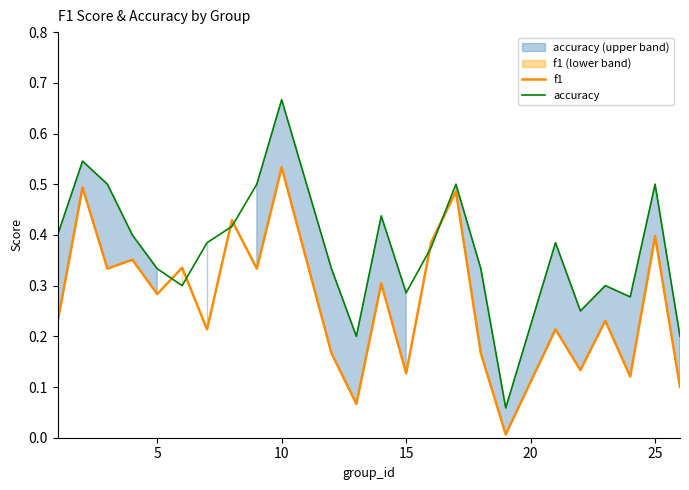

Which category has the highest value in the accuracy series?

10